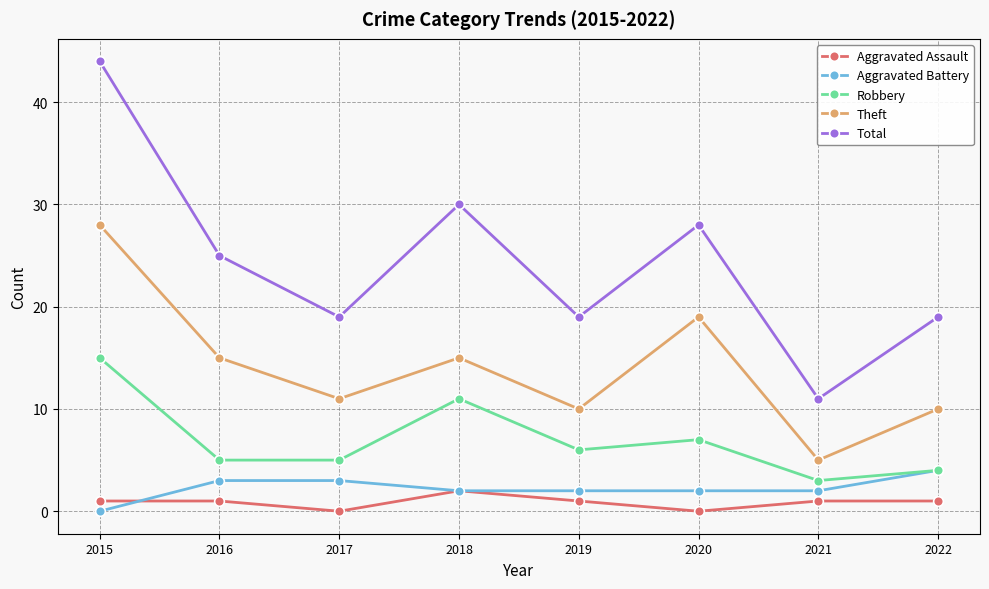

True or false: Robbery and Total intersect in this chart.

False